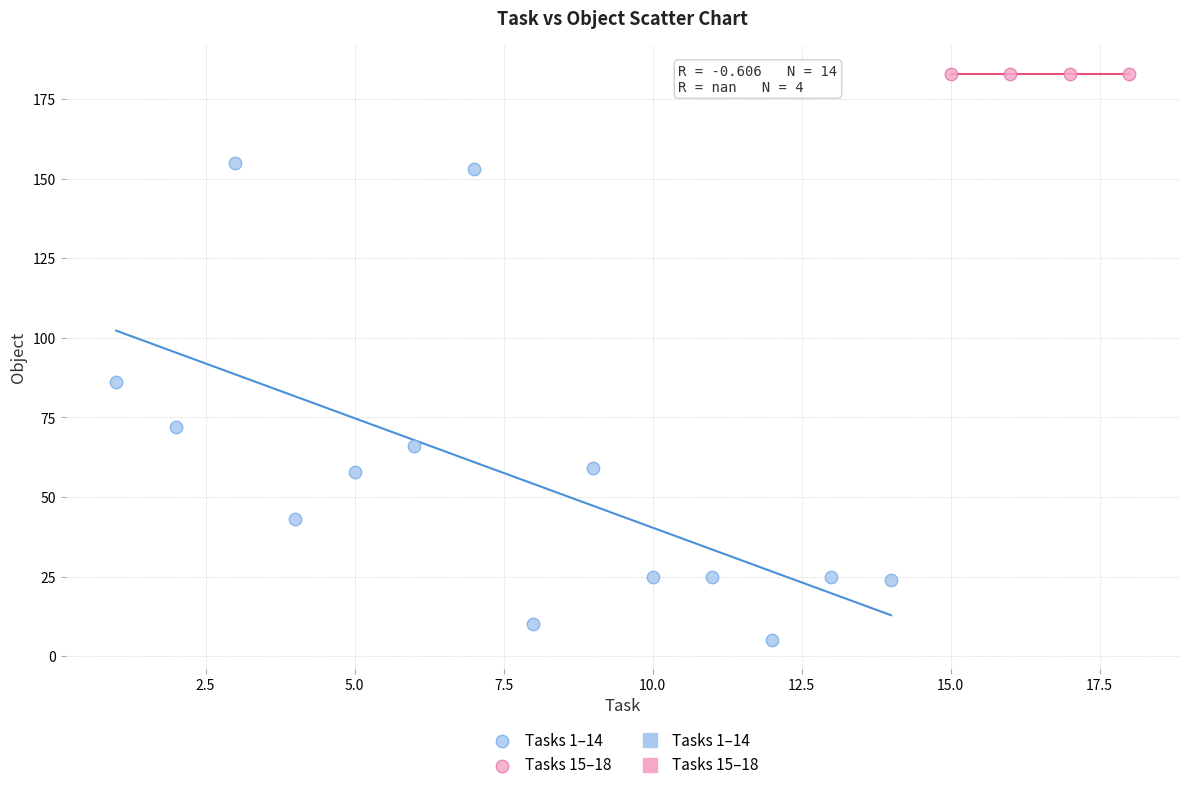

Which series reaches the minimum Y coordinate?

Tasks 1–14